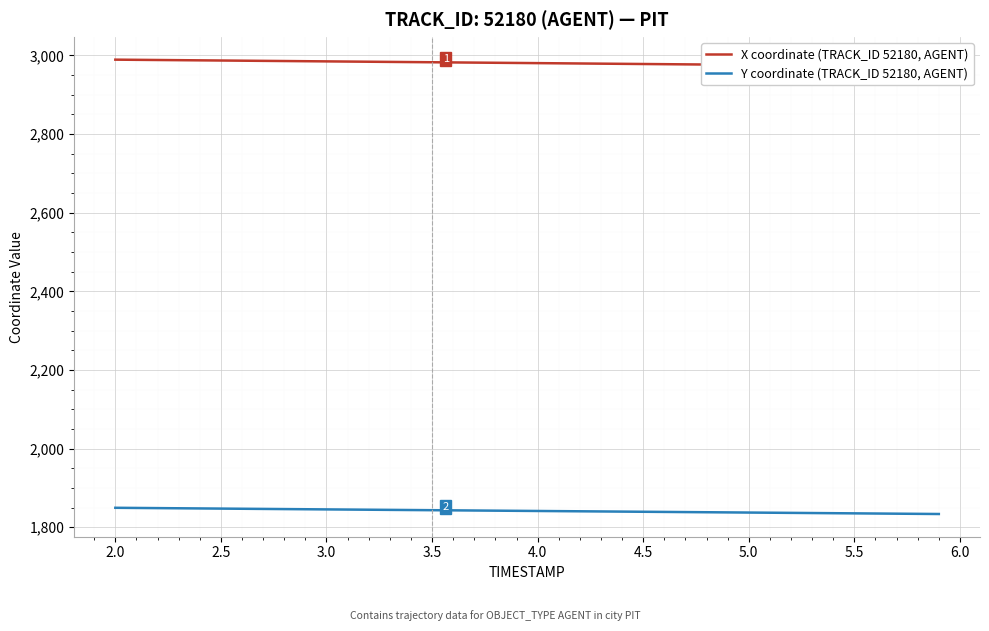

What is the average value of the Y coordinate (TRACK_ID 52180, AGENT) series?

1841.5